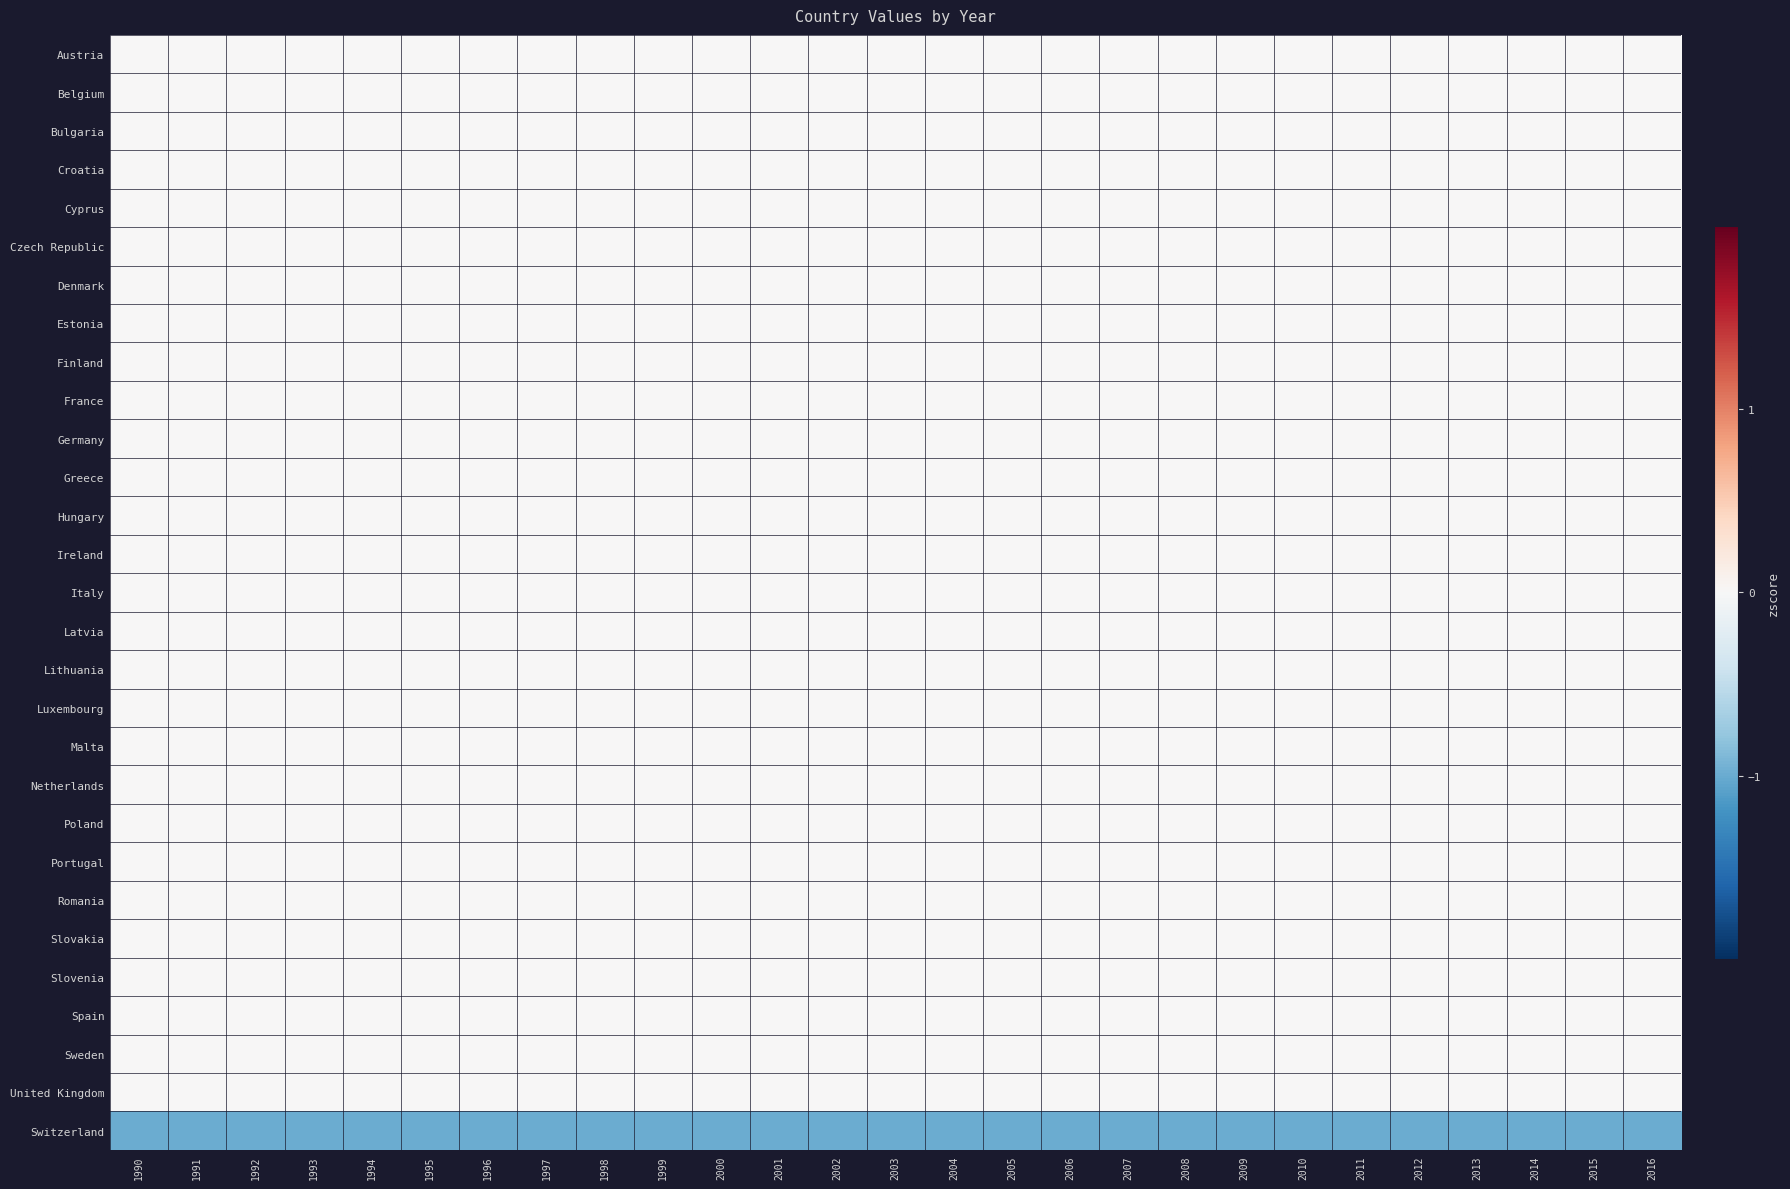

Reading right to left, list all the values displayed in this chart.

Austria: 2016=0	2015=0	2014=0	2013=0	2012=0	2011=0	2010=0	2009=0	2008=0	2007=0	2006=0	2005=0	2004=0	2003=0	2002=0	2001=0	2000=0	1999=0	1998=0	1997=0	1996=0	1995=0	1994=0	1993=0	1992=0	1991=0	1990=0
Belgium: 2016=0	2015=0	2014=0	2013=0	2012=0	2011=0	2010=0	2009=0	2008=0	2007=0	2006=0	2005=0	2004=0	2003=0	2002=0	2001=0	2000=0	1999=0	1998=0	1997=0	1996=0	1995=0	1994=0	1993=0	1992=0	1991=0	1990=0
Bulgaria: 2016=0	2015=0	2014=0	2013=0	2012=0	2011=0	2010=0	2009=0	2008=0	2007=0	2006=0	2005=0	2004=0	2003=0	2002=0	2001=0	2000=0	1999=0	1998=0	1997=0	1996=0	1995=0	1994=0	1993=0	1992=0	1991=0	1990=0
Croatia: 2016=0	2015=0	2014=0	2013=0	2012=0	2011=0	2010=0	2009=0	2008=0	2007=0	2006=0	2005=0	2004=0	2003=0	2002=0	2001=0	2000=0	1999=0	1998=0	1997=0	1996=0	1995=0	1994=0	1993=0	1992=0	1991=0	1990=0
Cyprus: 2016=0	2015=0	2014=0	2013=0	2012=0	2011=0	2010=0	2009=0	2008=0	2007=0	2006=0	2005=0	2004=0	2003=0	2002=0	2001=0	2000=0	1999=0	1998=0	1997=0	1996=0	1995=0	1994=0	1993=0	1992=0	1991=0	1990=0
Czech Republic: 2016=0	2015=0	2014=0	2013=0	2012=0	2011=0	2010=0	2009=0	2008=0	2007=0	2006=0	2005=0	2004=0	2003=0	2002=0	2001=0	2000=0	1999=0	1998=0	1997=0	1996=0	1995=0	1994=0	1993=0	1992=0	1991=0	1990=0
Denmark: 2016=0	2015=0	2014=0	2013=0	2012=0	2011=0	2010=0	2009=0	2008=0	2007=0	2006=0	2005=0	2004=0	2003=0	2002=0	2001=0	2000=0	1999=0	1998=0	1997=0	1996=0	1995=0	1994=0	1993=0	1992=0	1991=0	1990=0
Estonia: 2016=0	2015=0	2014=0	2013=0	2012=0	2011=0	2010=0	2009=0	2008=0	2007=0	2006=0	2005=0	2004=0	2003=0	2002=0	2001=0	2000=0	1999=0	1998=0	1997=0	1996=0	1995=0	1994=0	1993=0	1992=0	1991=0	1990=0
Finland: 2016=0	2015=0	2014=0	2013=0	2012=0	2011=0	2010=0	2009=0	2008=0	2007=0	2006=0	2005=0	2004=0	2003=0	2002=0	2001=0	2000=0	1999=0	1998=0	1997=0	1996=0	1995=0	1994=0	1993=0	1992=0	1991=0	1990=0
France: 2016=0	2015=0	2014=0	2013=0	2012=0	2011=0	2010=0	2009=0	2008=0	2007=0	2006=0	2005=0	2004=0	2003=0	2002=0	2001=0	2000=0	1999=0	1998=0	1997=0	1996=0	1995=0	1994=0	1993=0	1992=0	1991=0	1990=0
Germany: 2016=0	2015=0	2014=0	2013=0	2012=0	2011=0	2010=0	2009=0	2008=0	2007=0	2006=0	2005=0	2004=0	2003=0	2002=0	2001=0	2000=0	1999=0	1998=0	1997=0	1996=0	1995=0	1994=0	1993=0	1992=0	1991=0	1990=0
Greece: 2016=0	2015=0	2014=0	2013=0	2012=0	2011=0	2010=0	2009=0	2008=0	2007=0	2006=0	2005=0	2004=0	2003=0	2002=0	2001=0	2000=0	1999=0	1998=0	1997=0	1996=0	1995=0	1994=0	1993=0	1992=0	1991=0	1990=0
Hungary: 2016=0	2015=0	2014=0	2013=0	2012=0	2011=0	2010=0	2009=0	2008=0	2007=0	2006=0	2005=0	2004=0	2003=0	2002=0	2001=0	2000=0	1999=0	1998=0	1997=0	1996=0	1995=0	1994=0	1993=0	1992=0	1991=0	1990=0
Ireland: 2016=0	2015=0	2014=0	2013=0	2012=0	2011=0	2010=0	2009=0	2008=0	2007=0	2006=0	2005=0	2004=0	2003=0	2002=0	2001=0	2000=0	1999=0	1998=0	1997=0	1996=0	1995=0	1994=0	1993=0	1992=0	1991=0	1990=0
Italy: 2016=0	2015=0	2014=0	2013=0	2012=0	2011=0	2010=0	2009=0	2008=0	2007=0	2006=0	2005=0	2004=0	2003=0	2002=0	2001=0	2000=0	1999=0	1998=0	1997=0	1996=0	1995=0	1994=0	1993=0	1992=0	1991=0	1990=0
Latvia: 2016=0	2015=0	2014=0	2013=0	2012=0	2011=0	2010=0	2009=0	2008=0	2007=0	2006=0	2005=0	2004=0	2003=0	2002=0	2001=0	2000=0	1999=0	1998=0	1997=0	1996=0	1995=0	1994=0	1993=0	1992=0	1991=0	1990=0
Lithuania: 2016=0	2015=0	2014=0	2013=0	2012=0	2011=0	2010=0	2009=0	2008=0	2007=0	2006=0	2005=0	2004=0	2003=0	2002=0	2001=0	2000=0	1999=0	1998=0	1997=0	1996=0	1995=0	1994=0	1993=0	1992=0	1991=0	1990=0
Luxembourg: 2016=0	2015=0	2014=0	2013=0	2012=0	2011=0	2010=0	2009=0	2008=0	2007=0	2006=0	2005=0	2004=0	2003=0	2002=0	2001=0	2000=0	1999=0	1998=0	1997=0	1996=0	1995=0	1994=0	1993=0	1992=0	1991=0	1990=0
Malta: 2016=0	2015=0	2014=0	2013=0	2012=0	2011=0	2010=0	2009=0	2008=0	2007=0	2006=0	2005=0	2004=0	2003=0	2002=0	2001=0	2000=0	1999=0	1998=0	1997=0	1996=0	1995=0	1994=0	1993=0	1992=0	1991=0	1990=0
Netherlands: 2016=0	2015=0	2014=0	2013=0	2012=0	2011=0	2010=0	2009=0	2008=0	2007=0	2006=0	2005=0	2004=0	2003=0	2002=0	2001=0	2000=0	1999=0	1998=0	1997=0	1996=0	1995=0	1994=0	1993=0	1992=0	1991=0	1990=0
Poland: 2016=0	2015=0	2014=0	2013=0	2012=0	2011=0	2010=0	2009=0	2008=0	2007=0	2006=0	2005=0	2004=0	2003=0	2002=0	2001=0	2000=0	1999=0	1998=0	1997=0	1996=0	1995=0	1994=0	1993=0	1992=0	1991=0	1990=0
Portugal: 2016=0	2015=0	2014=0	2013=0	2012=0	2011=0	2010=0	2009=0	2008=0	2007=0	2006=0	2005=0	2004=0	2003=0	2002=0	2001=0	2000=0	1999=0	1998=0	1997=0	1996=0	1995=0	1994=0	1993=0	1992=0	1991=0	1990=0
Romania: 2016=0	2015=0	2014=0	2013=0	2012=0	2011=0	2010=0	2009=0	2008=0	2007=0	2006=0	2005=0	2004=0	2003=0	2002=0	2001=0	2000=0	1999=0	1998=0	1997=0	1996=0	1995=0	1994=0	1993=0	1992=0	1991=0	1990=0
Slovakia: 2016=0	2015=0	2014=0	2013=0	2012=0	2011=0	2010=0	2009=0	2008=0	2007=0	2006=0	2005=0	2004=0	2003=0	2002=0	2001=0	2000=0	1999=0	1998=0	1997=0	1996=0	1995=0	1994=0	1993=0	1992=0	1991=0	1990=0
Slovenia: 2016=0	2015=0	2014=0	2013=0	2012=0	2011=0	2010=0	2009=0	2008=0	2007=0	2006=0	2005=0	2004=0	2003=0	2002=0	2001=0	2000=0	1999=0	1998=0	1997=0	1996=0	1995=0	1994=0	1993=0	1992=0	1991=0	1990=0
Spain: 2016=0	2015=0	2014=0	2013=0	2012=0	2011=0	2010=0	2009=0	2008=0	2007=0	2006=0	2005=0	2004=0	2003=0	2002=0	2001=0	2000=0	1999=0	1998=0	1997=0	1996=0	1995=0	1994=0	1993=0	1992=0	1991=0	1990=0
Sweden: 2016=0	2015=0	2014=0	2013=0	2012=0	2011=0	2010=0	2009=0	2008=0	2007=0	2006=0	2005=0	2004=0	2003=0	2002=0	2001=0	2000=0	1999=0	1998=0	1997=0	1996=0	1995=0	1994=0	1993=0	1992=0	1991=0	1990=0
United Kingdom: 2016=0	2015=0	2014=0	2013=0	2012=0	2011=0	2010=0	2009=0	2008=0	2007=0	2006=0	2005=0	2004=0	2003=0	2002=0	2001=0	2000=0	1999=0	1998=0	1997=0	1996=0	1995=0	1994=0	1993=0	1992=0	1991=0	1990=0
Switzerland: 2016=-1	2015=-1	2014=-1	2013=-1	2012=-1	2011=-1	2010=-1	2009=-1	2008=-1	2007=-1	2006=-1	2005=-1	2004=-1	2003=-1	2002=-1	2001=-1	2000=-1	1999=-1	1998=-1	1997=-1	1996=-1	1995=-1	1994=-1	1993=-1	1992=-1	1991=-1	1990=-1